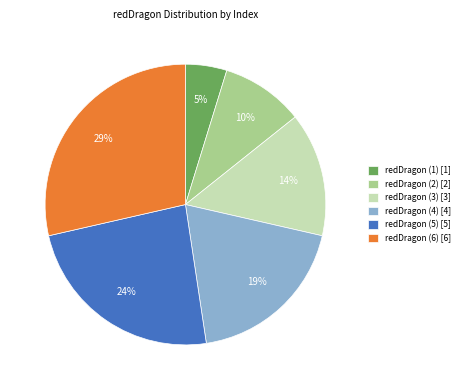

Do redDragon (4) [4] and redDragon (5) [5] together represent more than half of the pie?

No